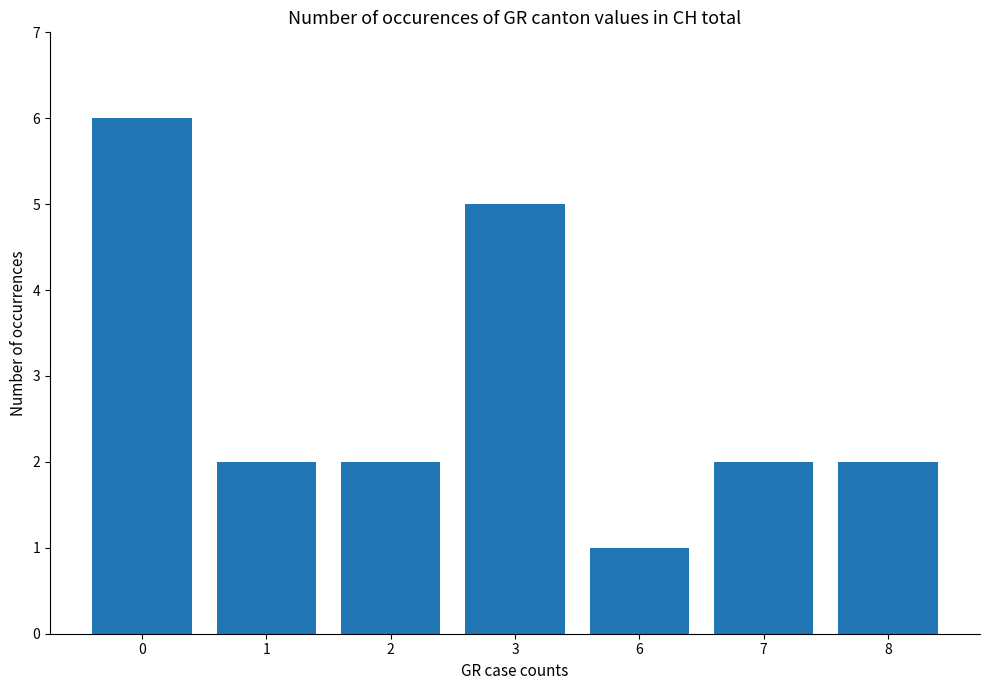

What is the value of the 7th bar from the left?

2